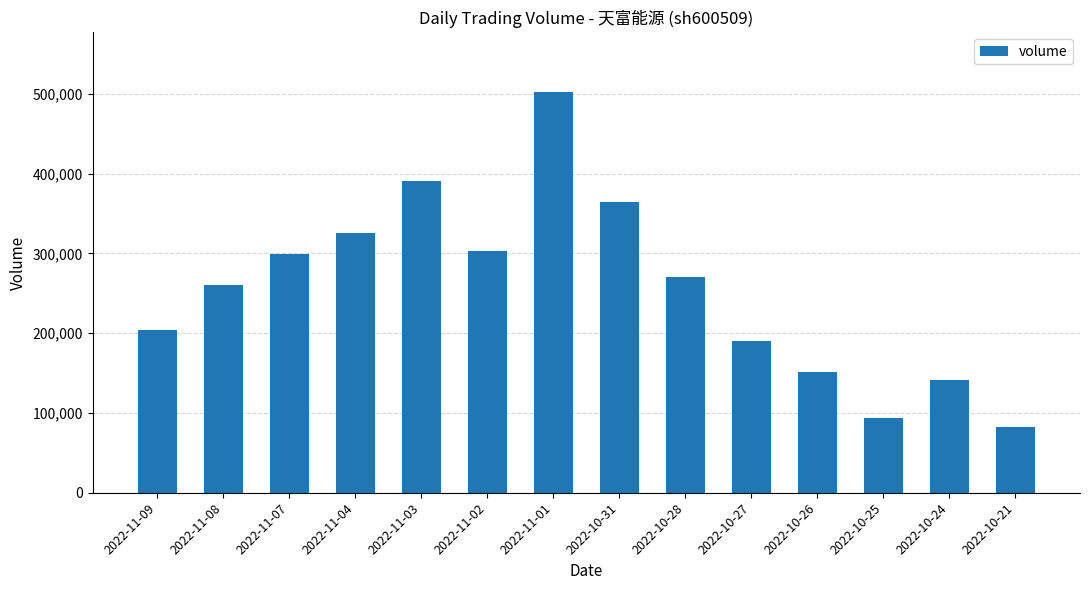

What is the average value?

255542